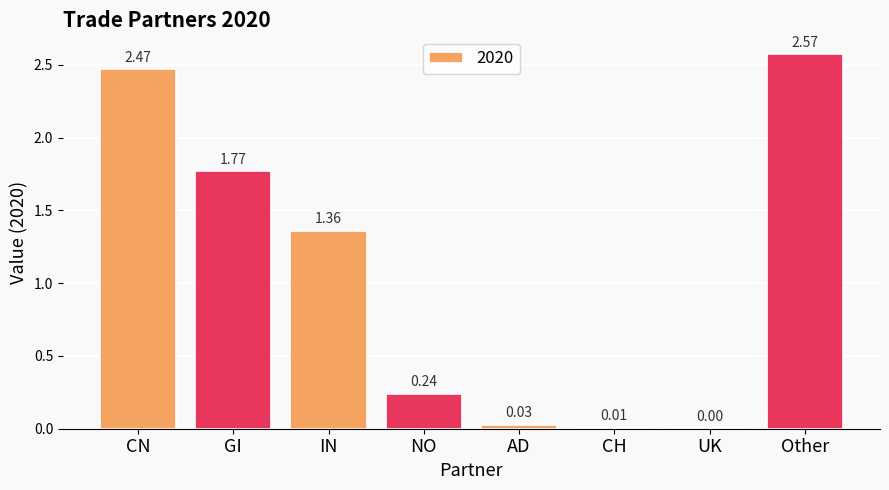

How many values exceed 1?

4